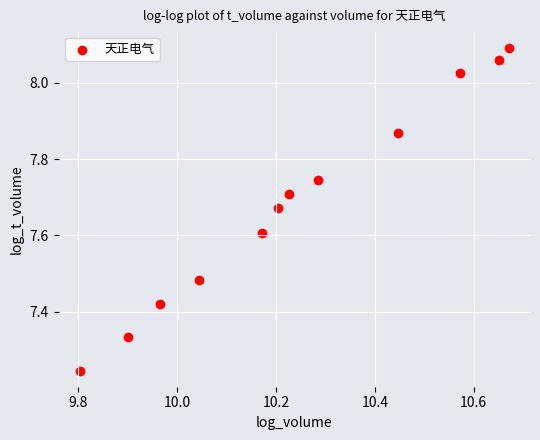

What is the average X value?

10.2